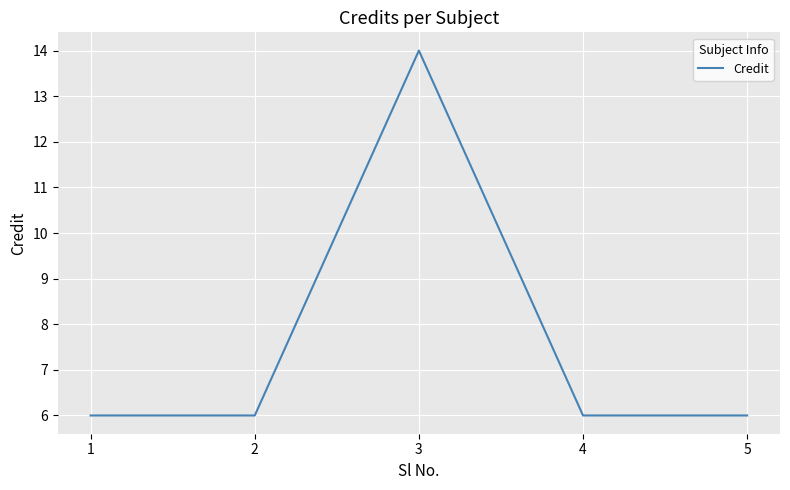

Is it true that the value at 1 is 4?

False